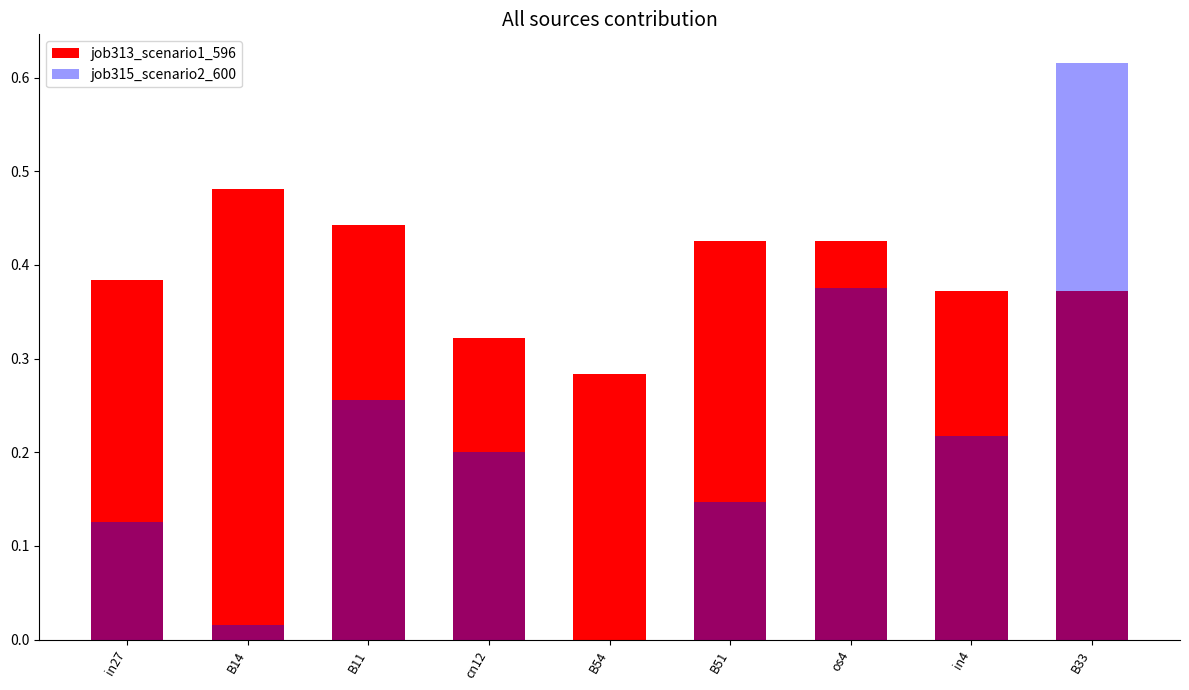

Is it true that job315_scenario2_600 equals 0.0 at B14?

True